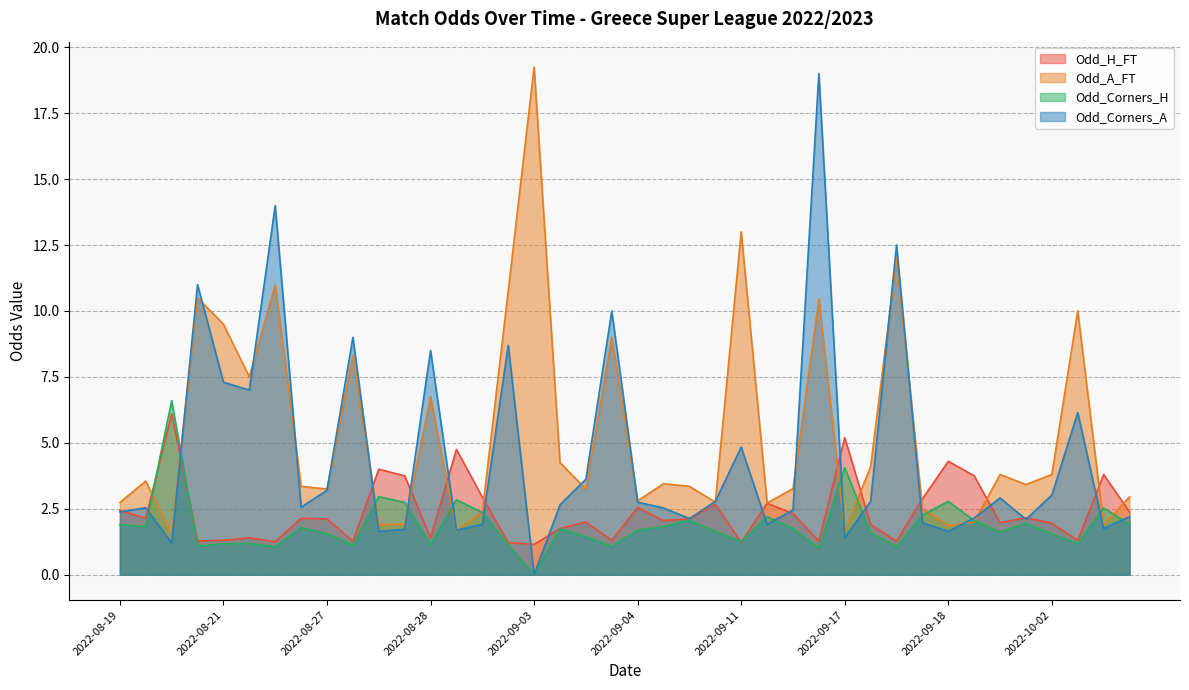

Which category has the lowest value in the Odd_Corners_A series?

2022-09-03